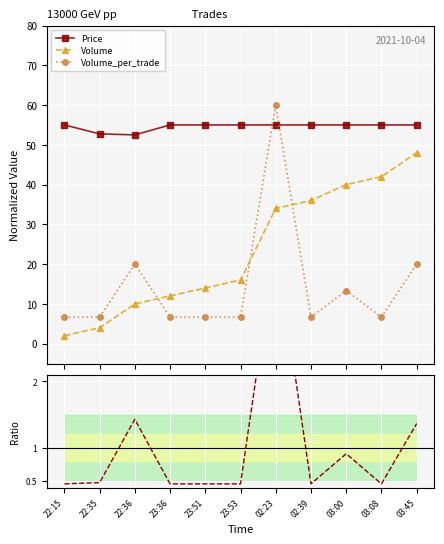

Which series has the largest range (max minus min)?

Volume_per_trade